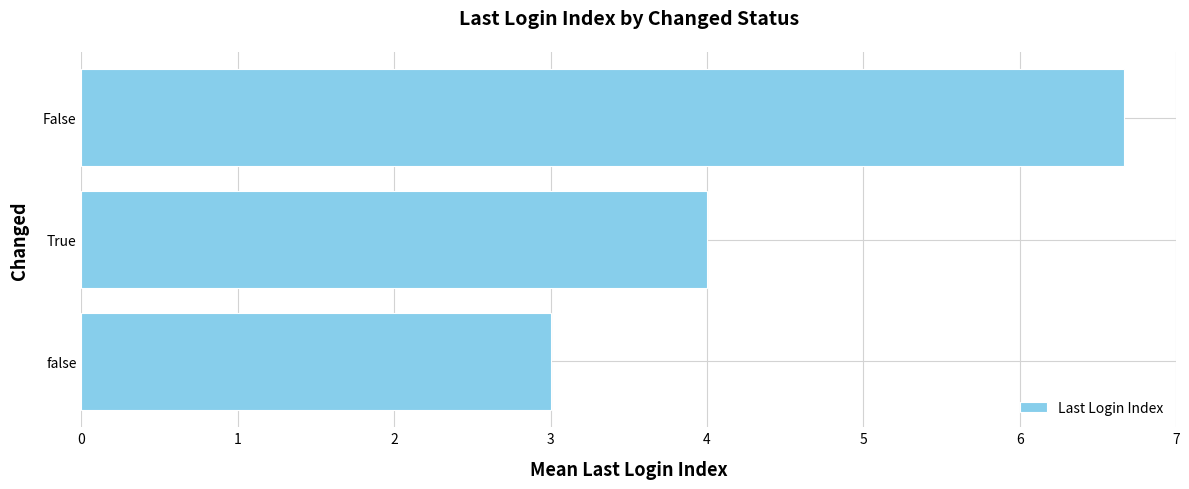

At which category does the chart reach its peak across all series?

False